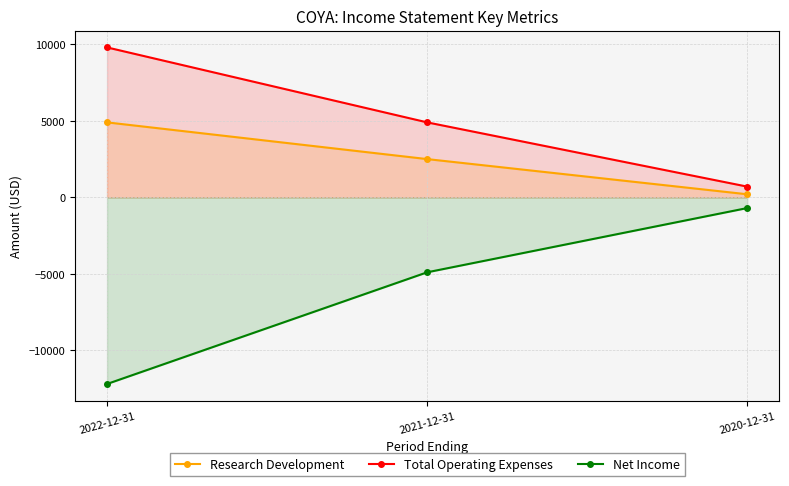

What are all the series names shown in the legend?

Research Development, Total Operating Expenses, Net Income